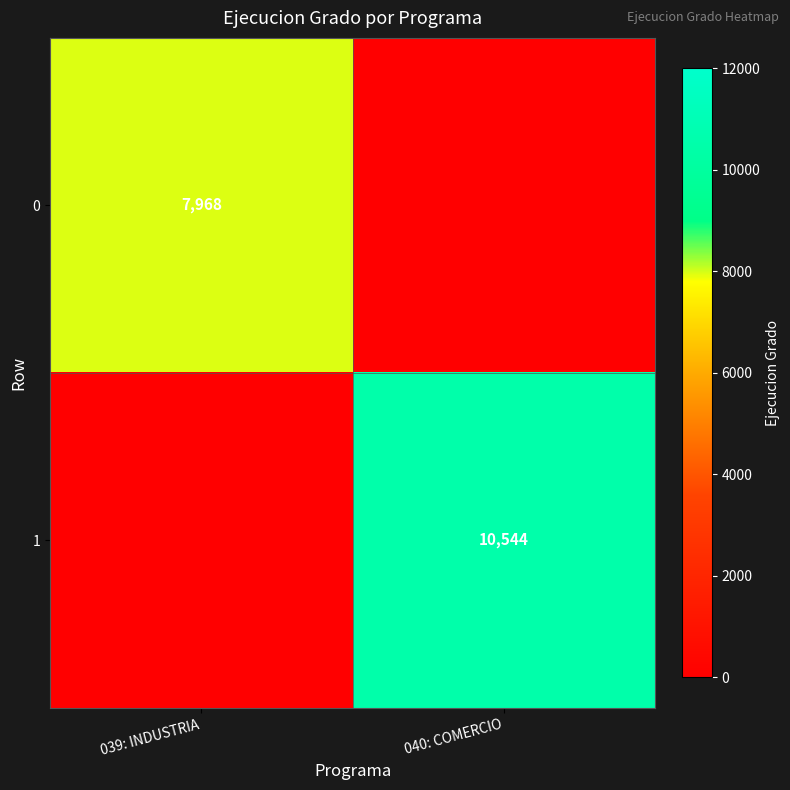

True or false: 1 has a value of 16526 at 040: COMERCIO.

False